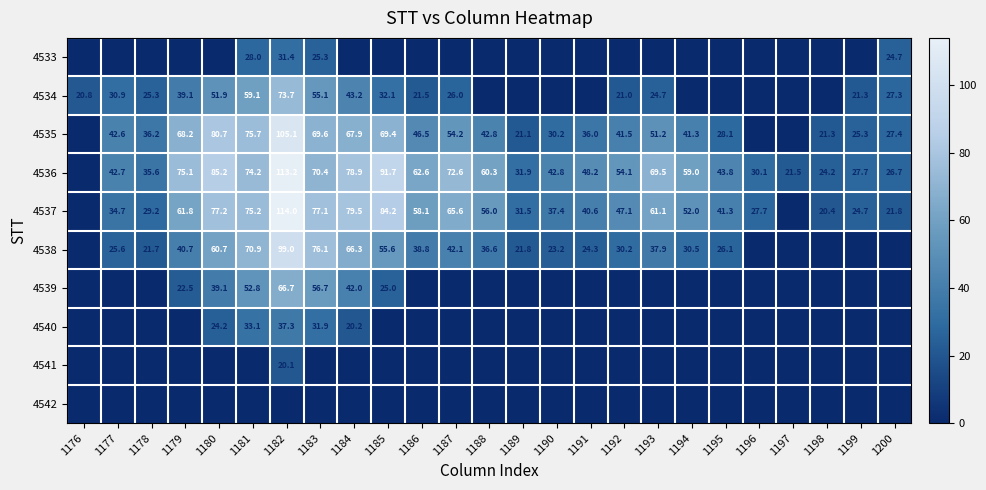

Which has a higher value, 1198 or 1181?

1181